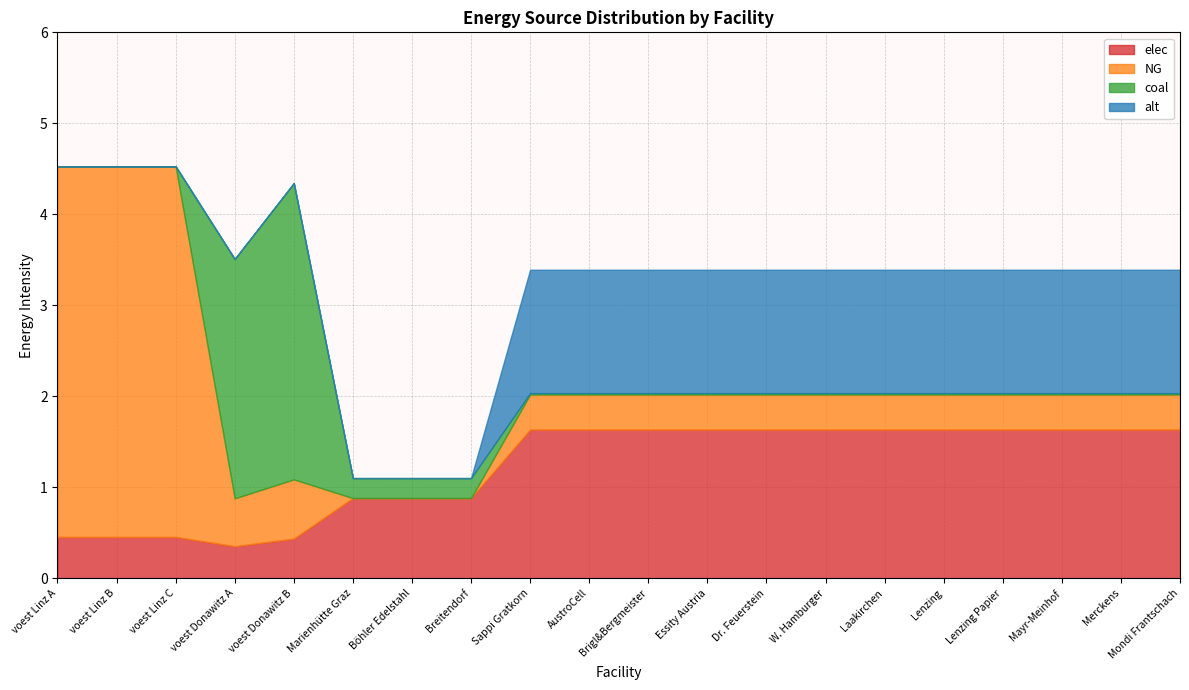

What is the greatest value displayed?

4.1